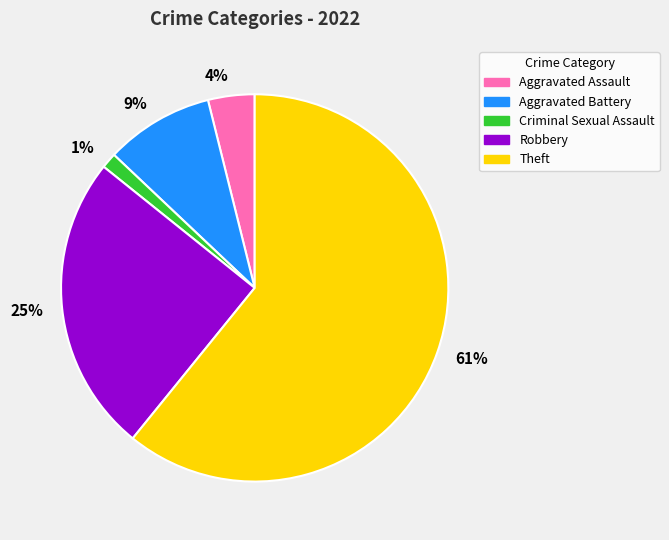

Which slice represents more than half of the pie?

Theft